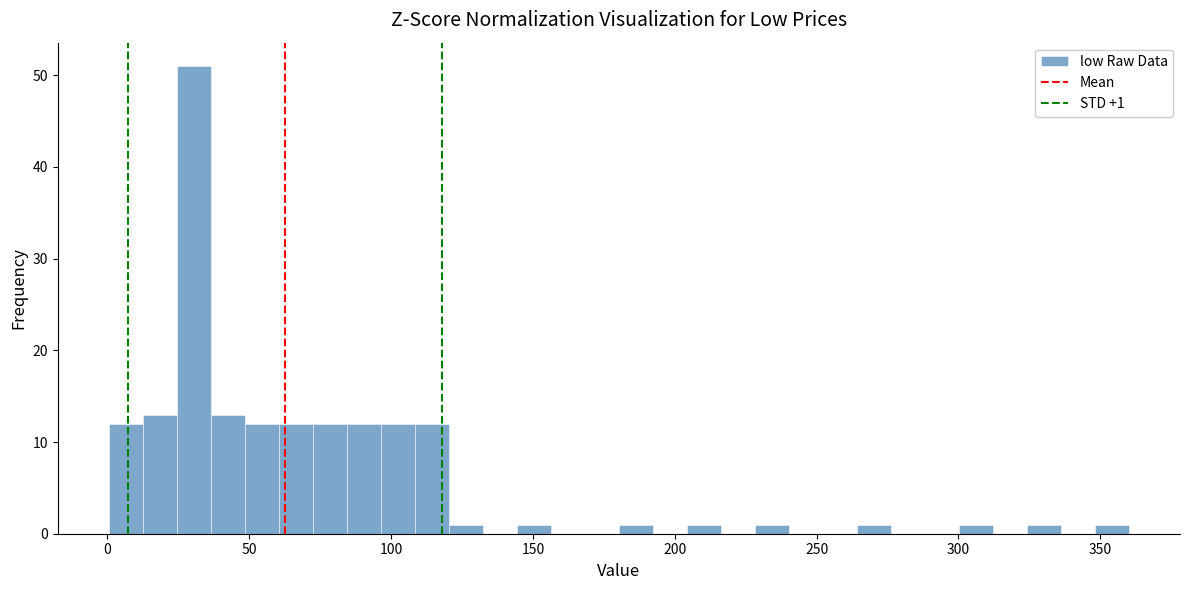

Read against the x-axis, roughly where is the centre of the tallest bar?

30